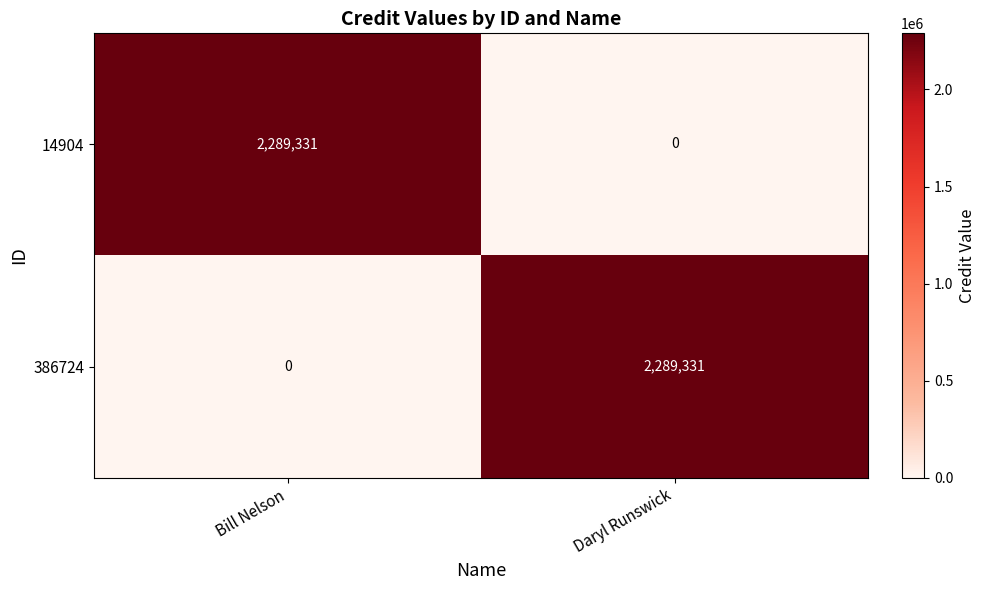

What is the difference between the highest and lowest values at Daryl Runswick?

2289331